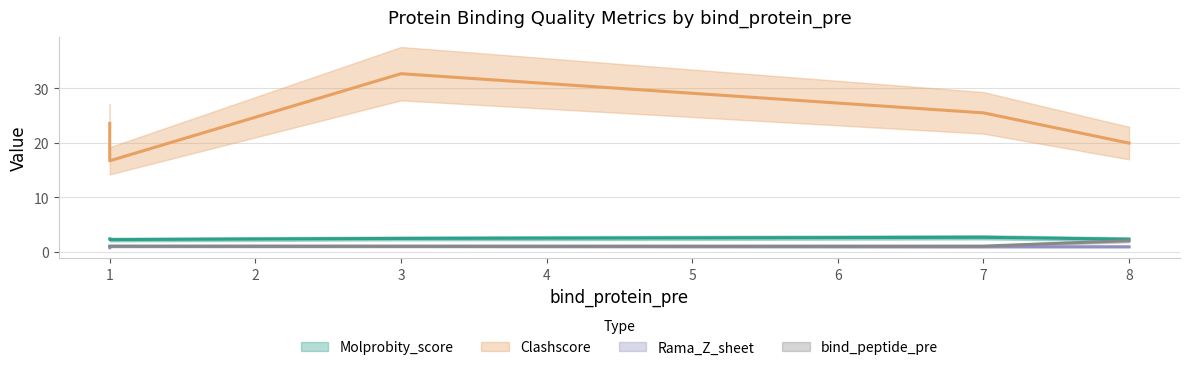

Which category has the highest value in the Clashscore series?

3